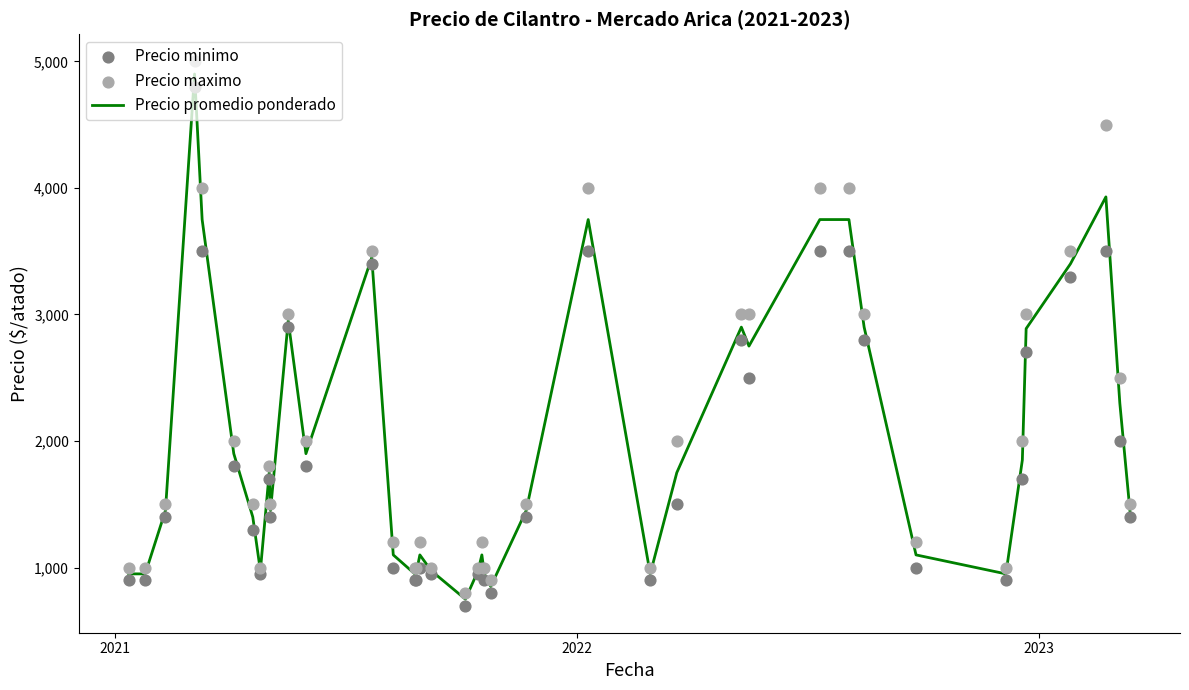

Which series has the largest total across all categories?

Precio maximo